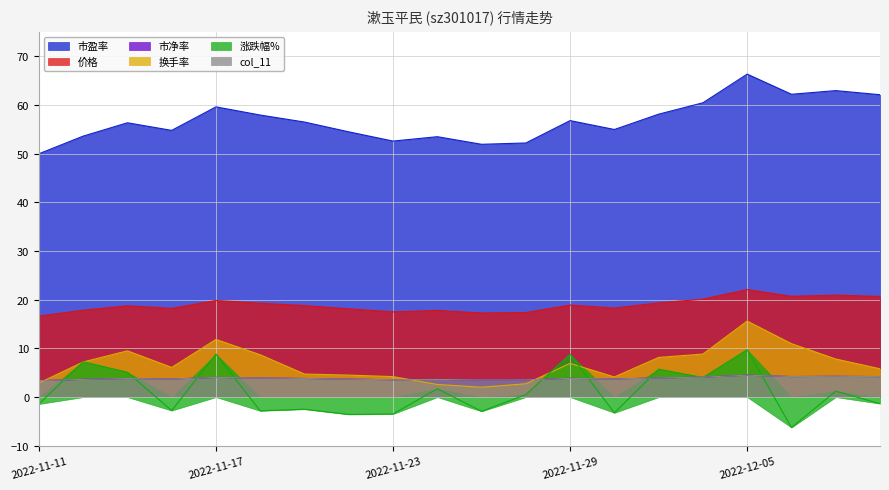

The value of col_11 at 2022-11-22 is 3.7. True or false?

True